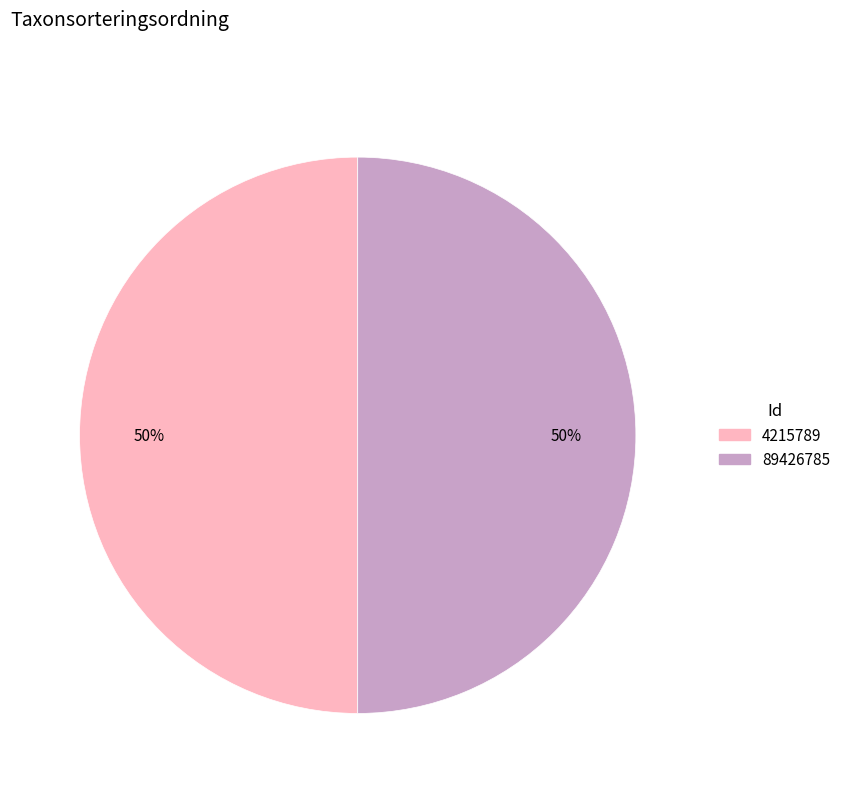

The 89426785 slice represents 50% of the pie. True or false?

True